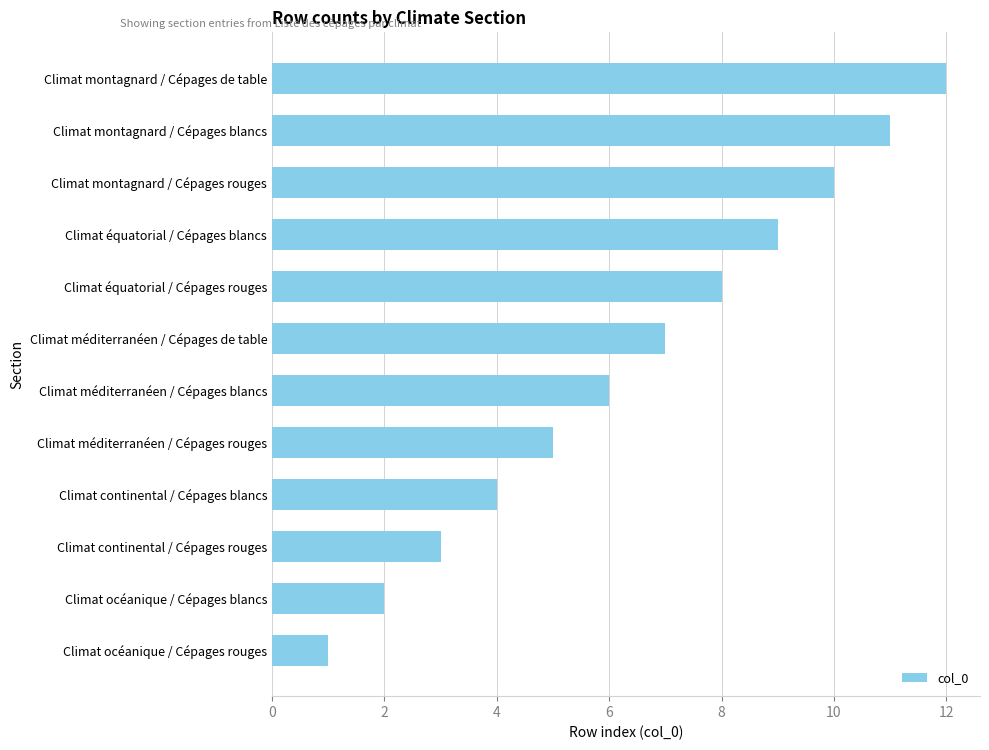

What is the difference between the values at Climat océanique / Cépages blancs and Climat équatorial / Cépages rouges?

6